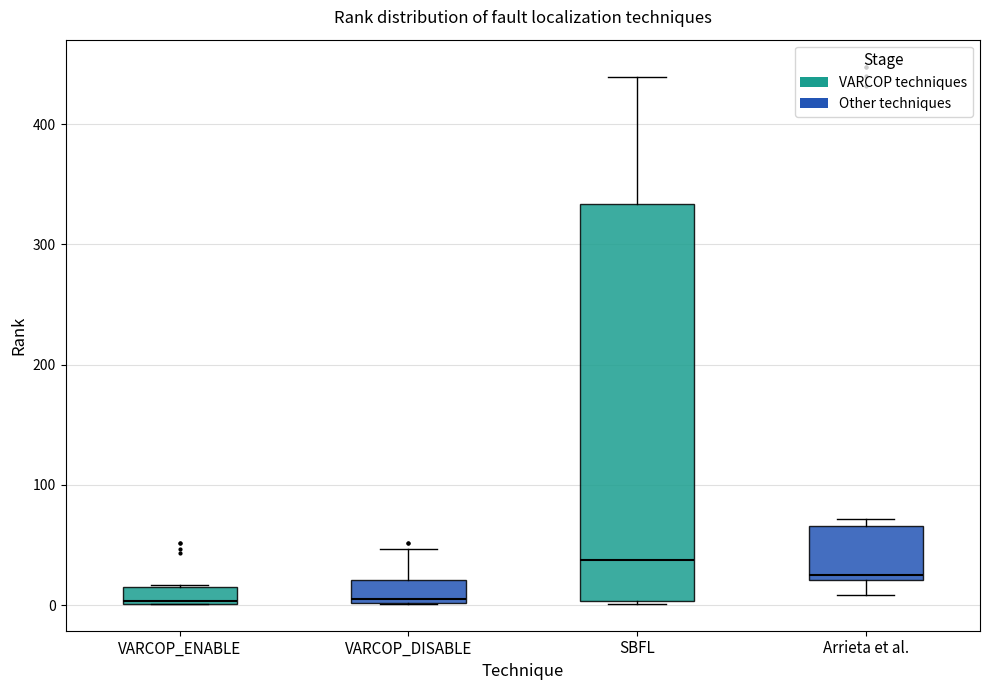

Which box is the tallest, from its lower edge to its upper edge?

SBFL